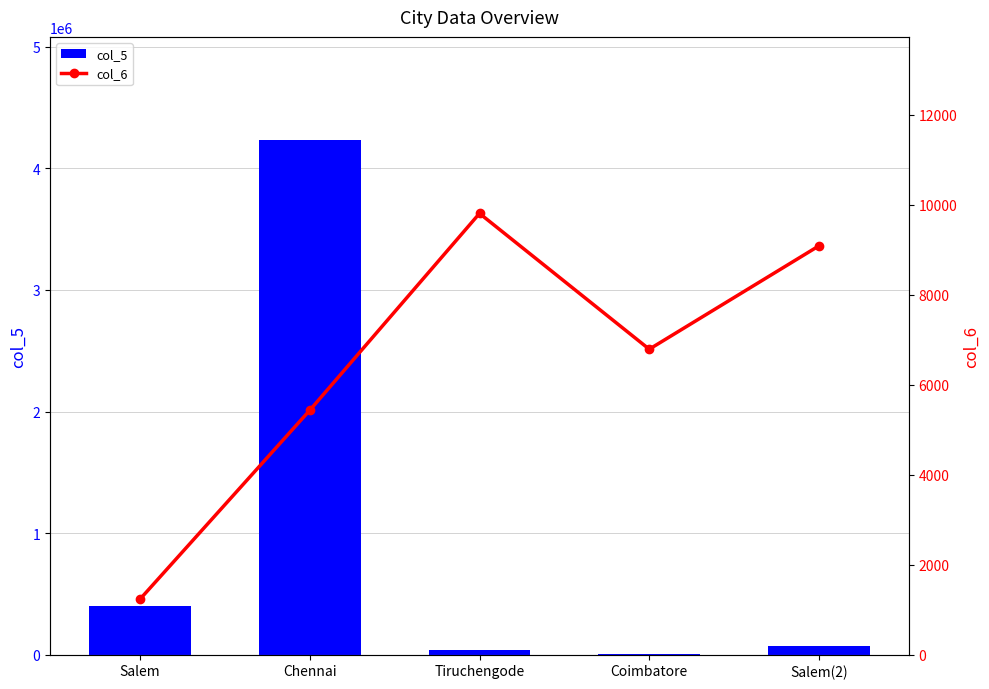

What is the label of the 3rd bar from the right?

Tiruchengode